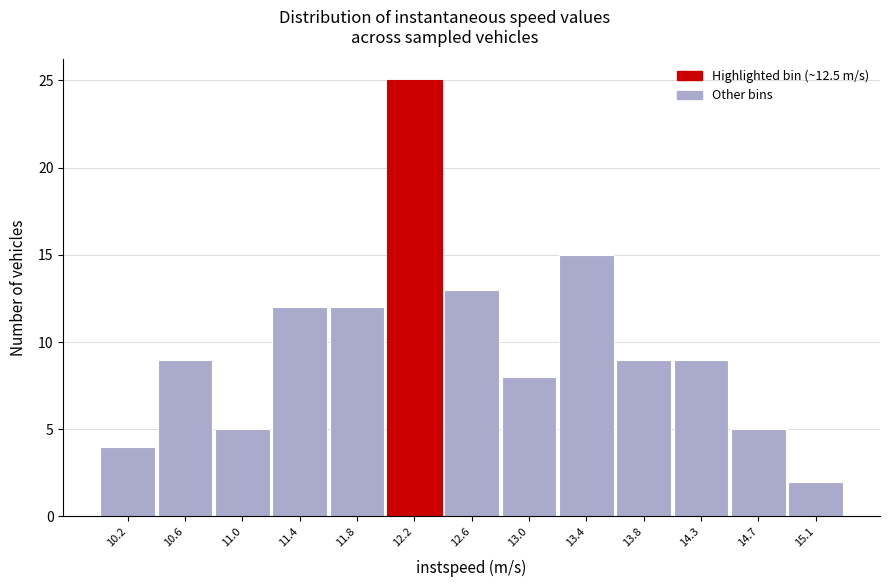

Reading right to left, extract all data points from this chart.

15.1=2	14.7=5	14.3=9	13.8=9	13.4=15	13.0=8	12.6=13	12.2=25	11.8=12	11.4=12	11.0=5	10.6=9	10.2=4